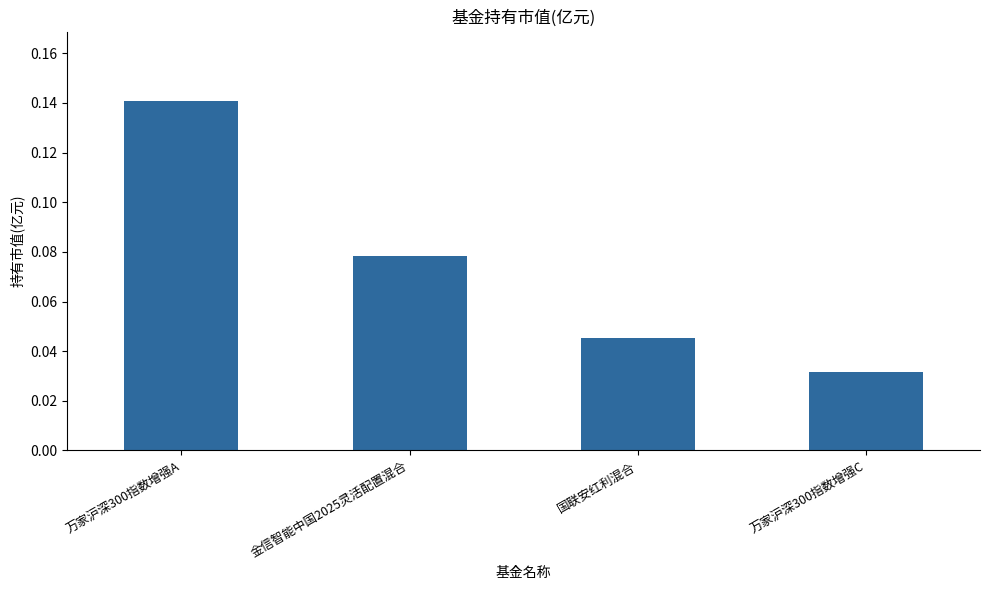

List the labels in order of value, largest first.

万家沪深300指数增强A, 金信智能中国2025灵活配置混合, 国联安红利混合, 万家沪深300指数增强C